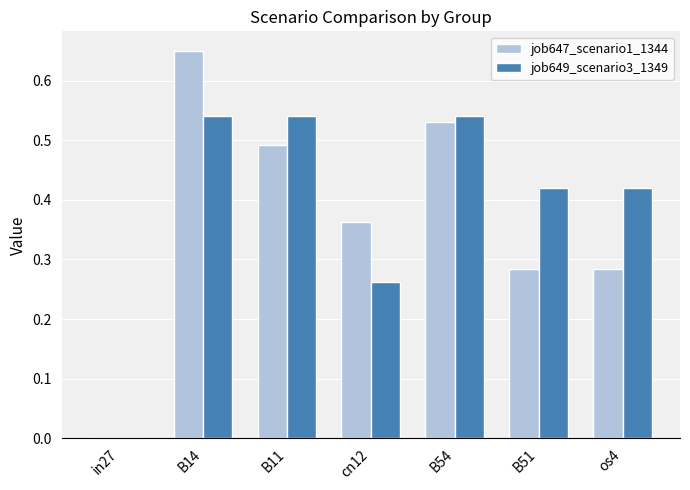

Which category has the highest value in the job647_scenario1_1344 series?

B14